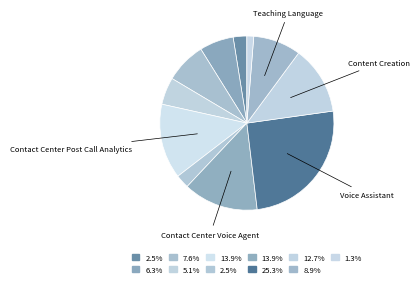

How many slices are in this pie chart?

11